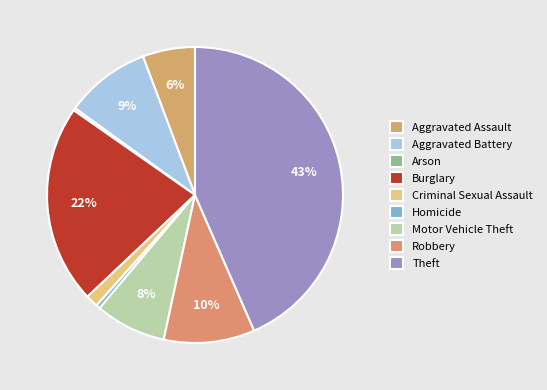

Which has a higher value, Criminal Sexual Assault or Arson?

Criminal Sexual Assault